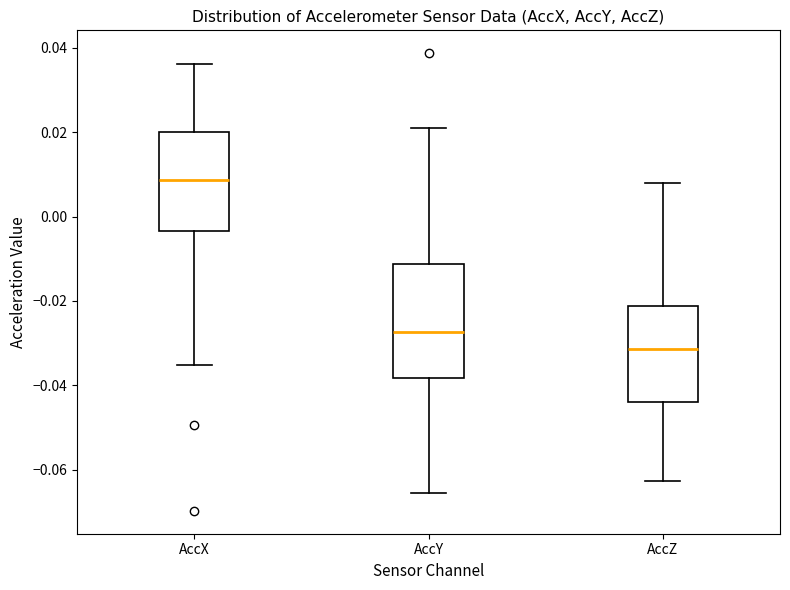

Reading left to right, transcribe this box plot: for each box, give where its median line is, the range the box spans, and where its two whiskers end, as read against the y-axis. The values are not printed on the chart, so give them approximately, as read against the axis.

AccX: median 0.008, box -0.004 to 0.020, whiskers -0.036 to 0.036
AccY: median -0.028, box -0.038 to -0.012, whiskers -0.066 to 0.022
AccZ: median -0.032, box -0.044 to -0.022, whiskers -0.062 to 0.008